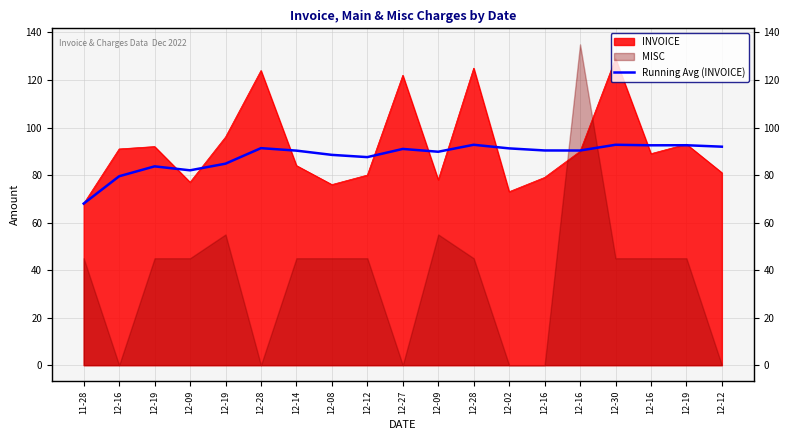

What is the value of the 9th point from the left?

87.6